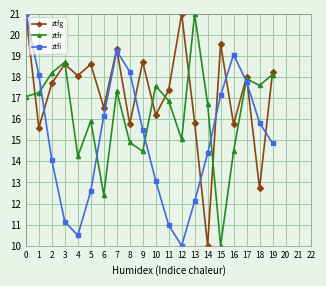

Where is ztfi nearest to the value 15?

19